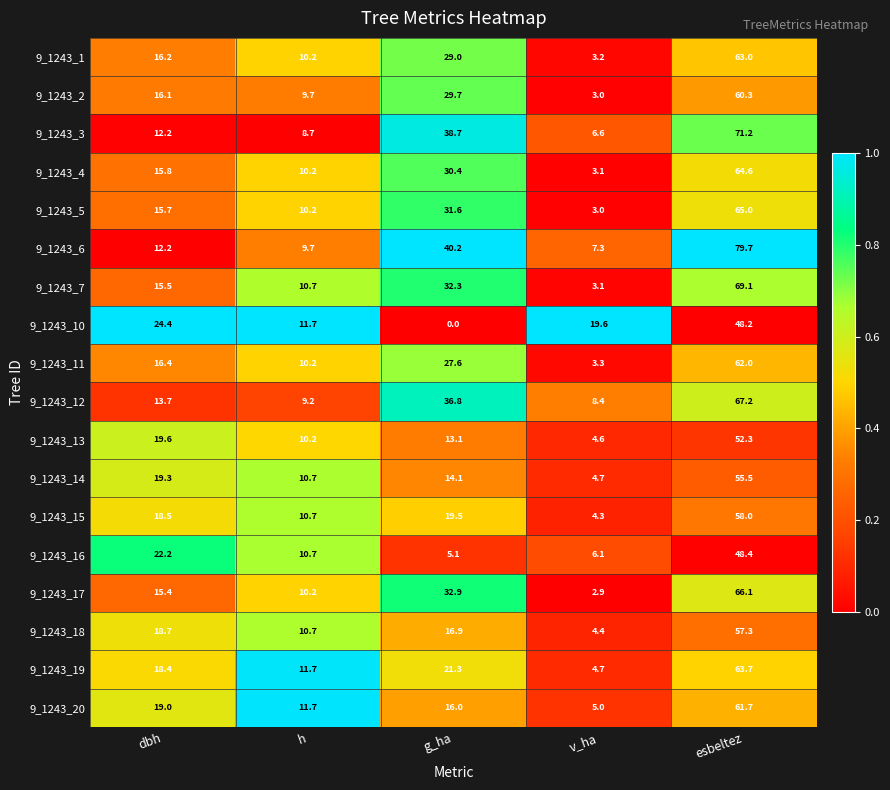

What is the difference between the second highest and minimum values in the 9_1243_14 series?

14.6